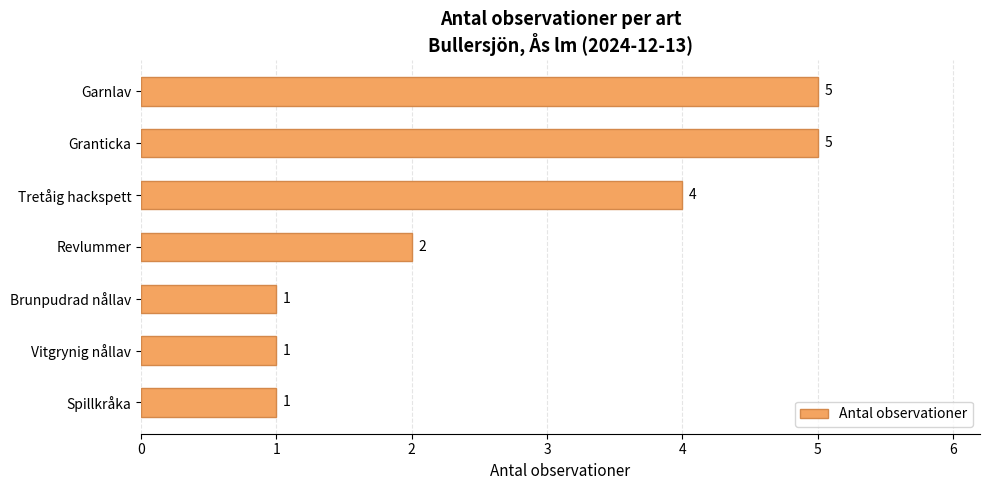

What is the sum of all values?

19